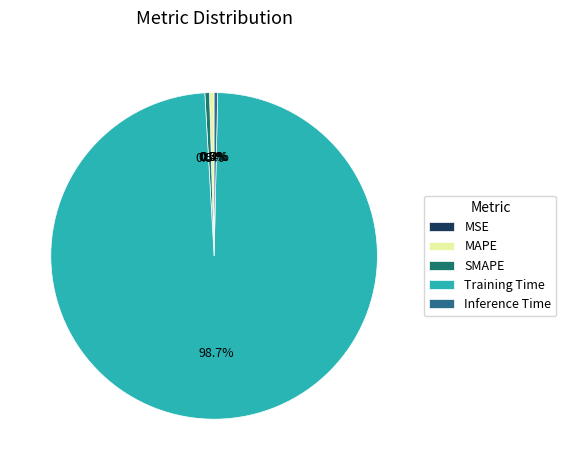

Count the number of slices in the pie.

5